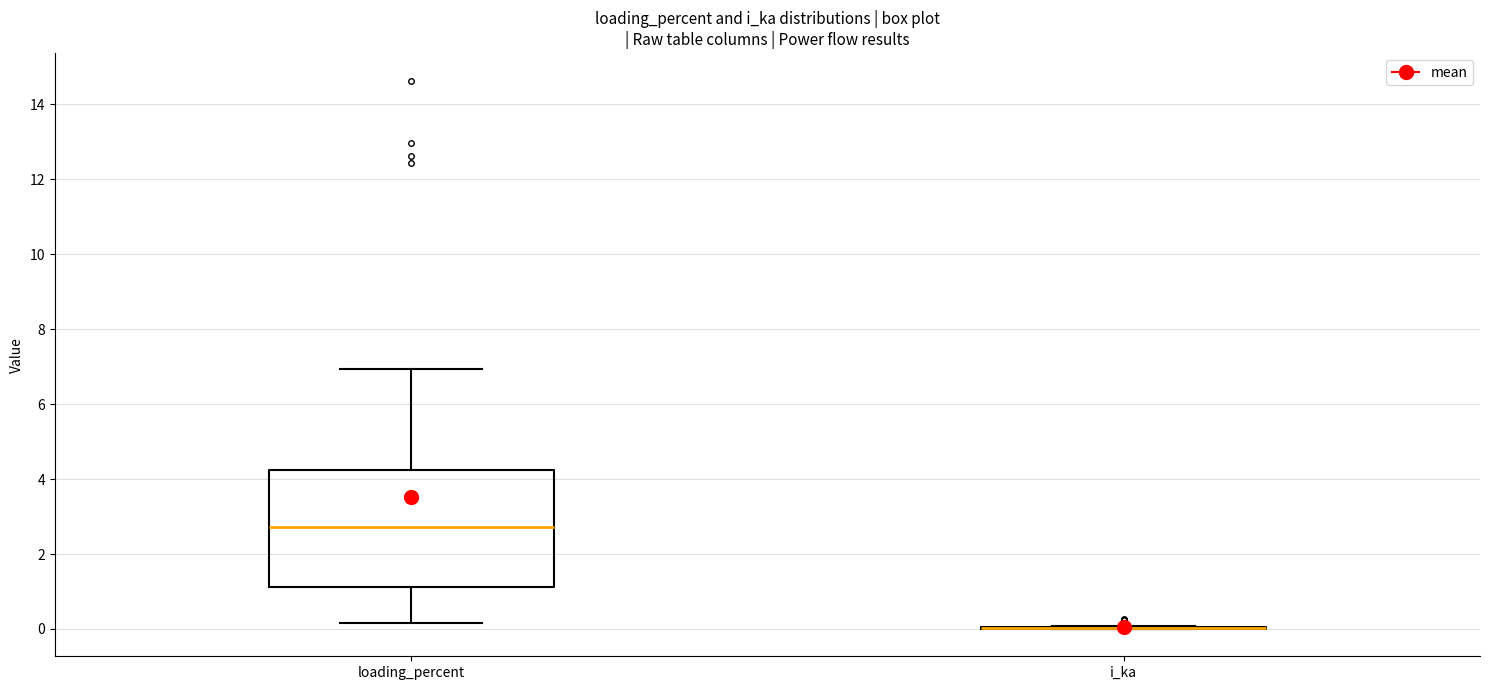

Reading left to right, transcribe this box plot: for each box, give where its median line is, the range the box spans, and where its two whiskers end, as read against the y-axis. The values are not printed on the chart, so give them approximately, as read against the axis.

loading_percent: median 2.8, box 1.2 to 4.2, whiskers 0.2 to 7.0
i_ka: box collapsed to a line at 0.0, whiskers 0.0 to 0.0